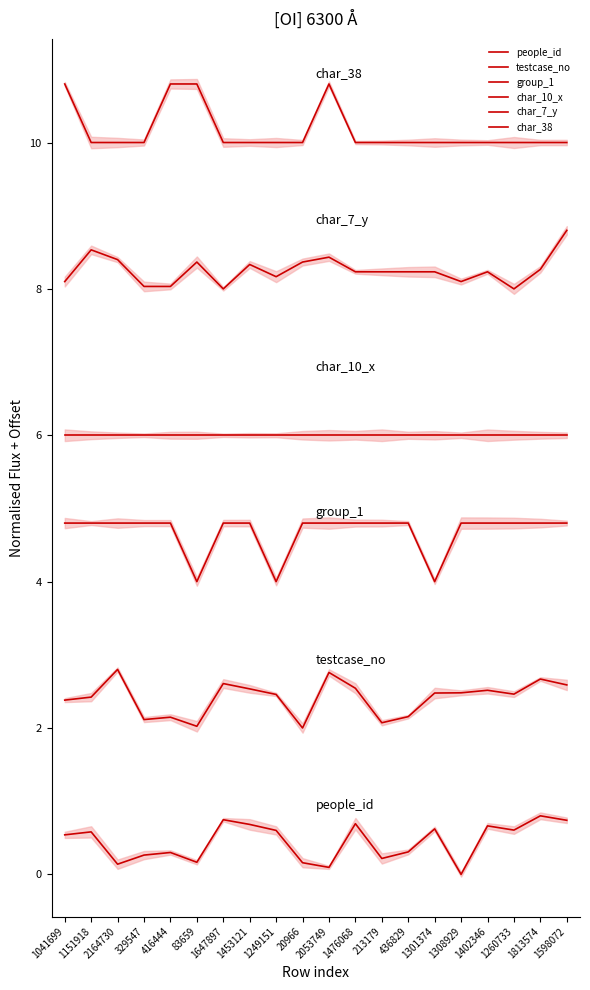

What is the total value across all series at 83659?

31.4